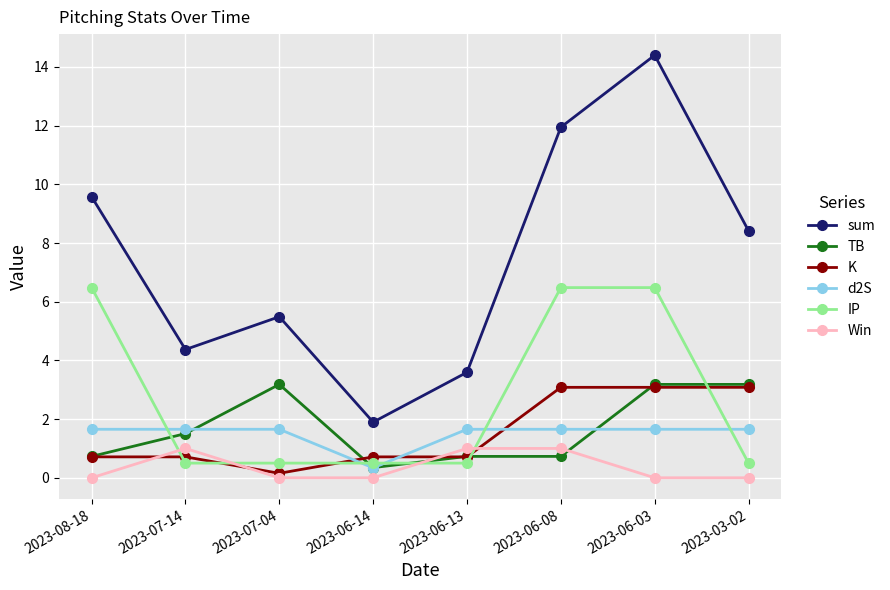

True or false: d2S has a value of 1.7 at 2023-07-04.

True